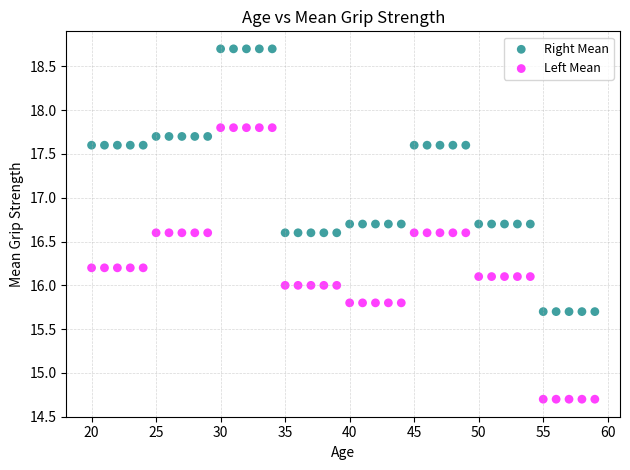

What are all the series names shown in the legend?

Right Mean, Left Mean